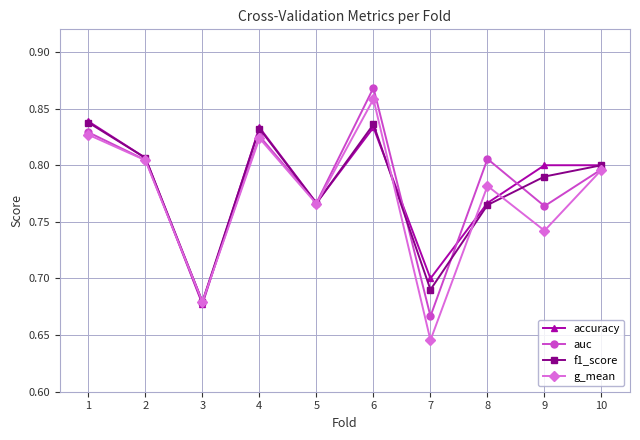

True or false: g_mean has a value of 0.8 at 4.

True